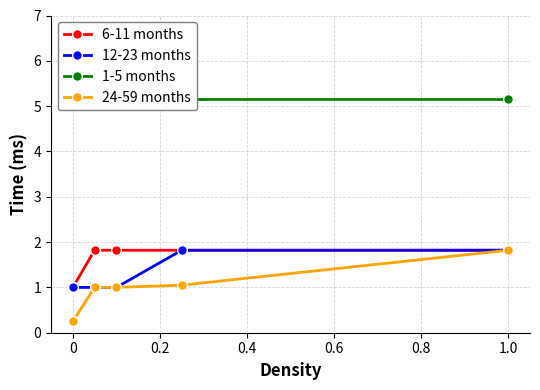

What is the minimum value shown in the chart?

0.2